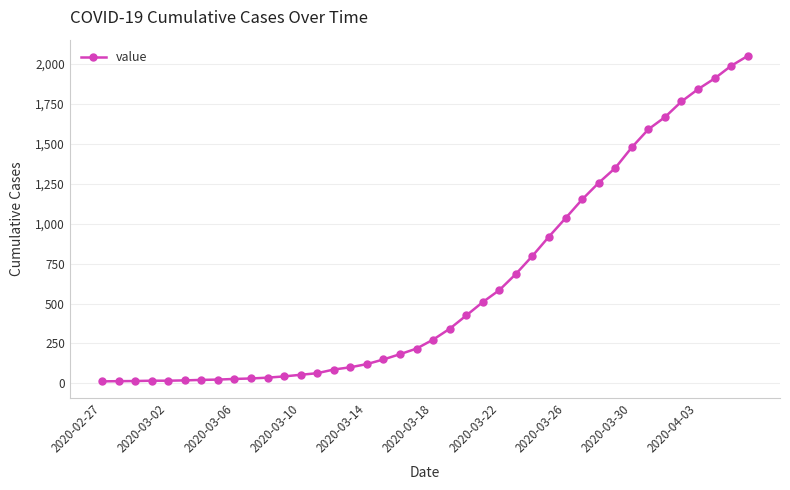

What is the difference between the maximum and minimum values?

2036